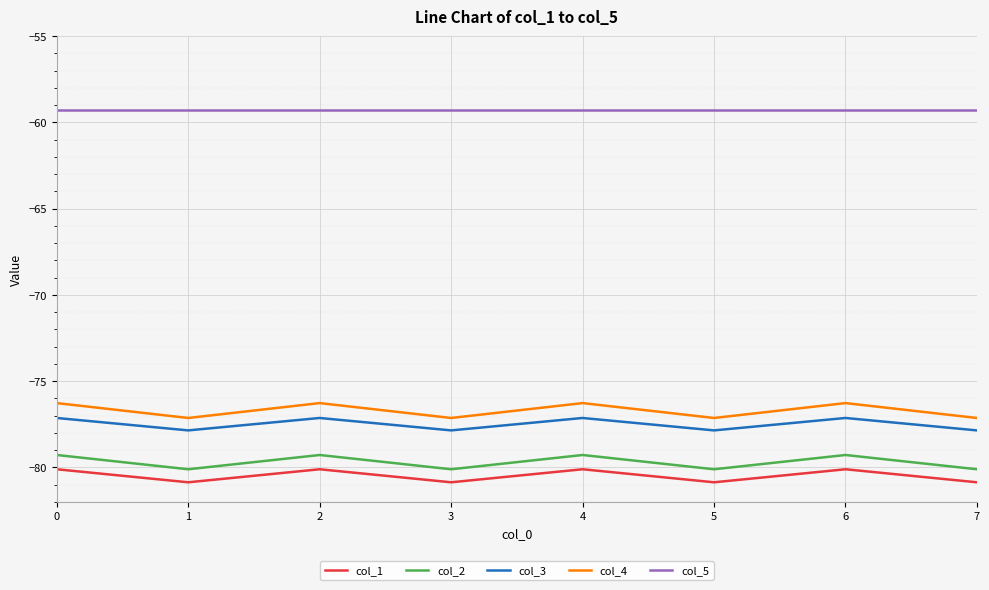

Is the value of col_4 at 1 greater than the value of col_3 at 1?

Yes